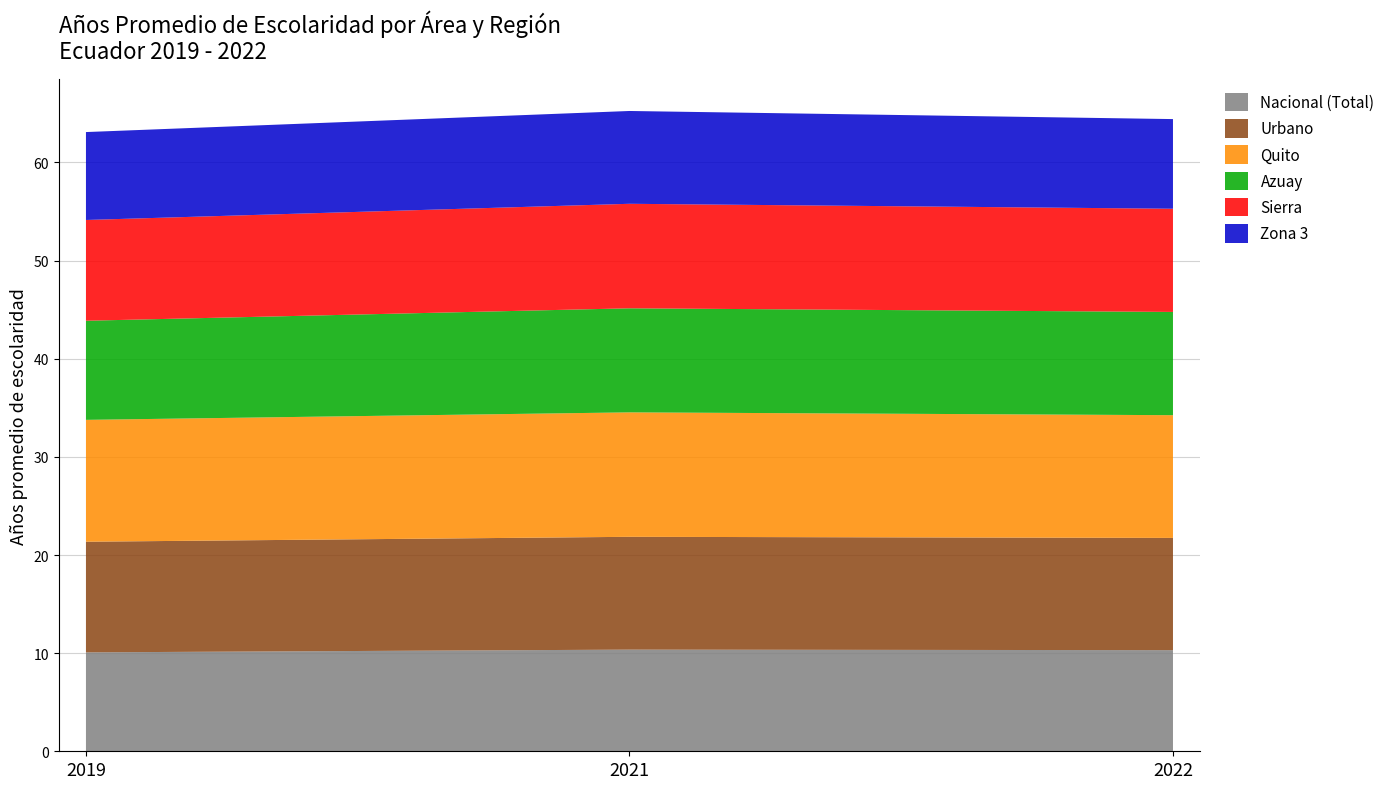

Reading left to right, what are all the values shown in this chart?

Nacional (Total): 10.1	10.4	10.3
Urbano: 11.3	11.5	11.4
Quito: 12.4	12.7	12.5
Azuay: 10.1	10.6	10.5
Sierra: 10.3	10.6	10.5
Zona 3: 9.0	9.5	9.1